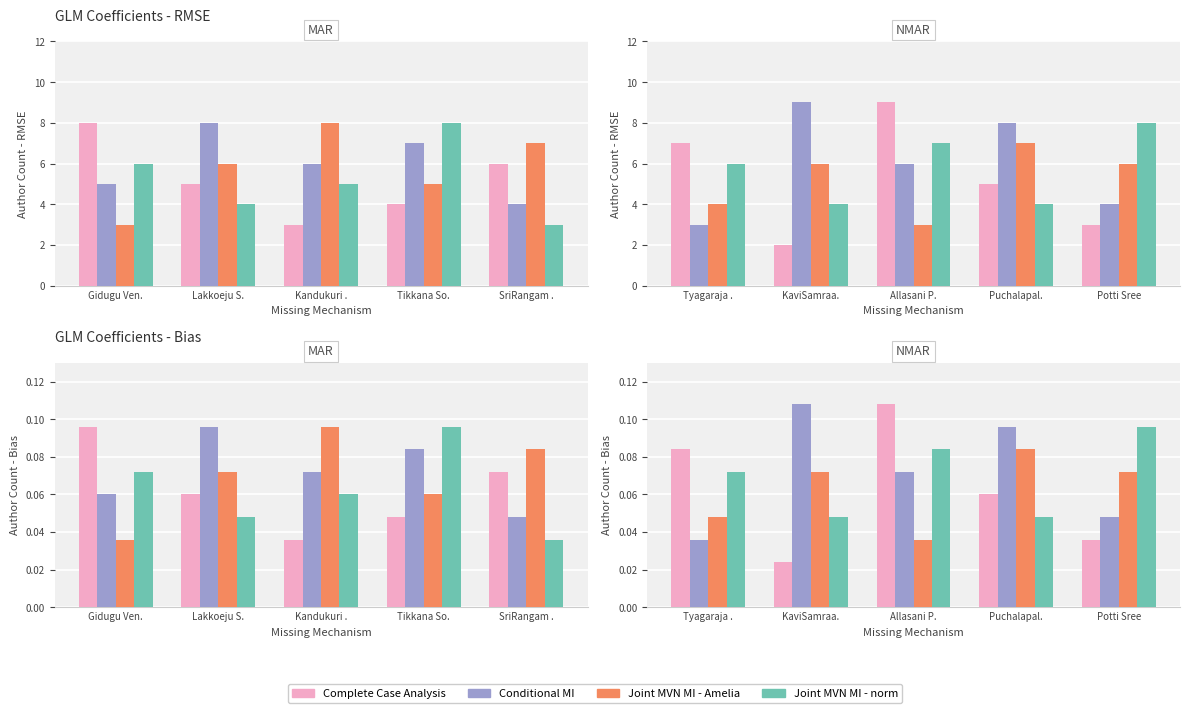

True or false: Joint MVN MI - norm has a value of 0.0 at KaviSamraa..

True